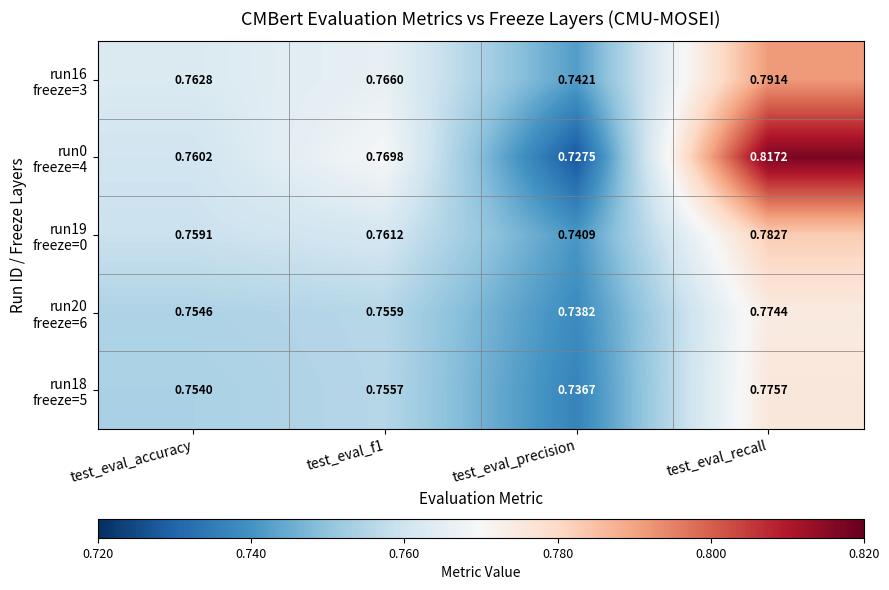

How many distinct data groups are displayed?

5